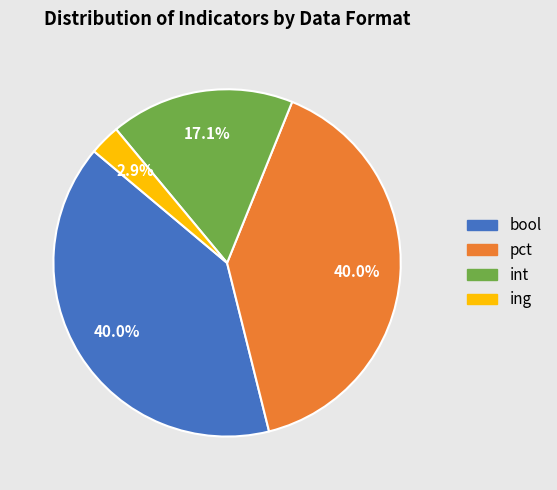

Is there a majority slice in this chart?

No